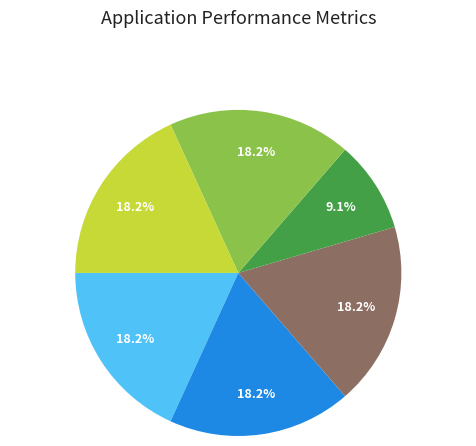

Count the number of slices in the pie.

6